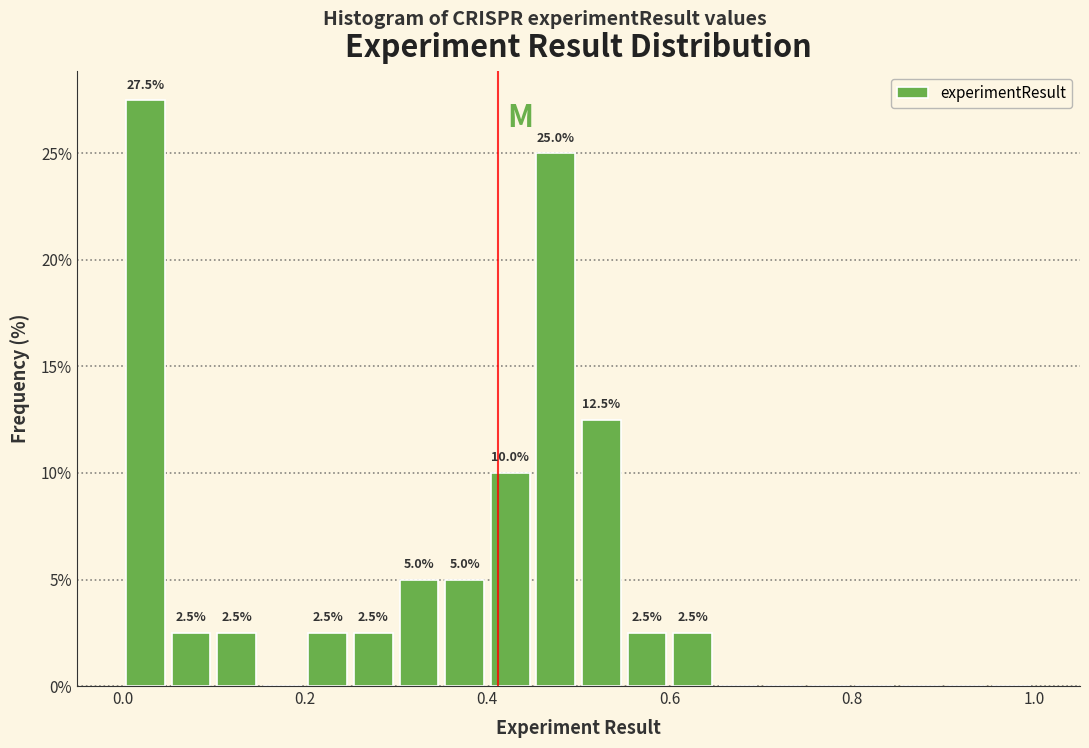

Read against the x-axis, roughly where is the centre of the tallest bar?

0.02